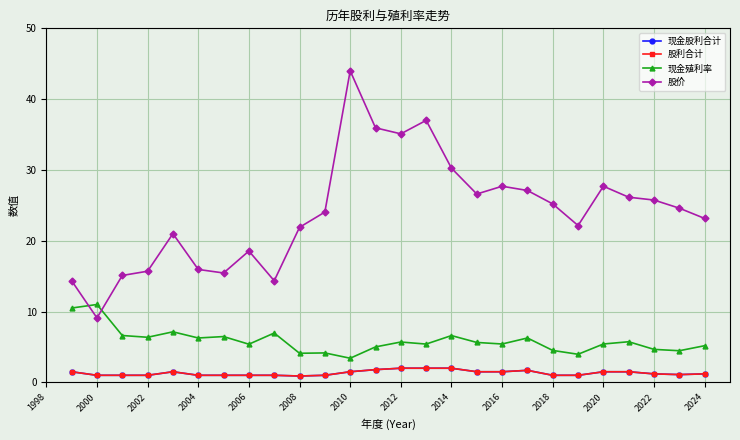

True or false: 股利合计 and 现金殖利率 cross at least once.

False